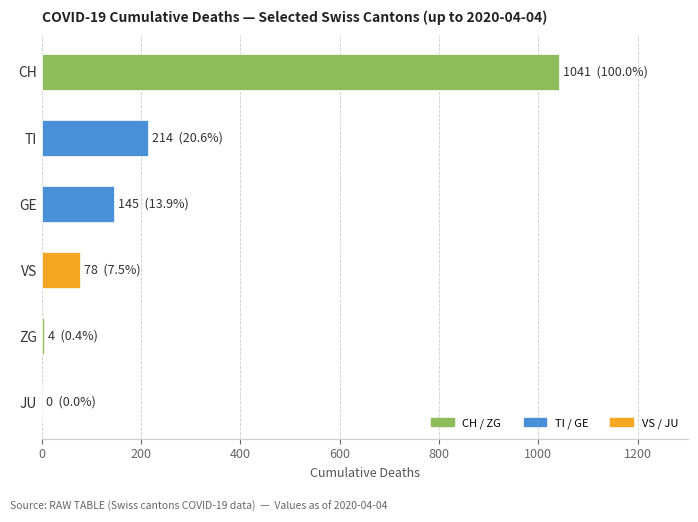

What is the change in value from GE to CH?

+896